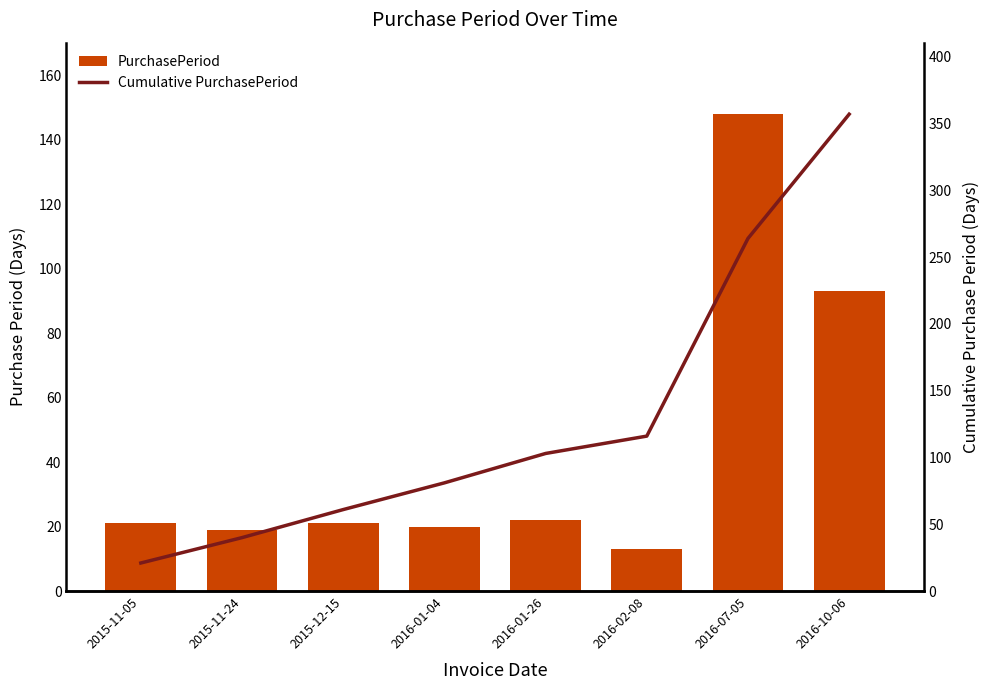

At which label does PurchasePeriod reach its peak?

2016-07-05